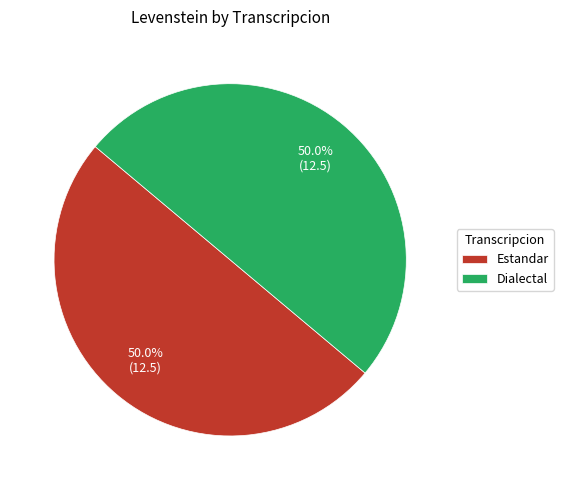

To the nearest percent, what is the difference between the largest and smallest slice percentages?

0%